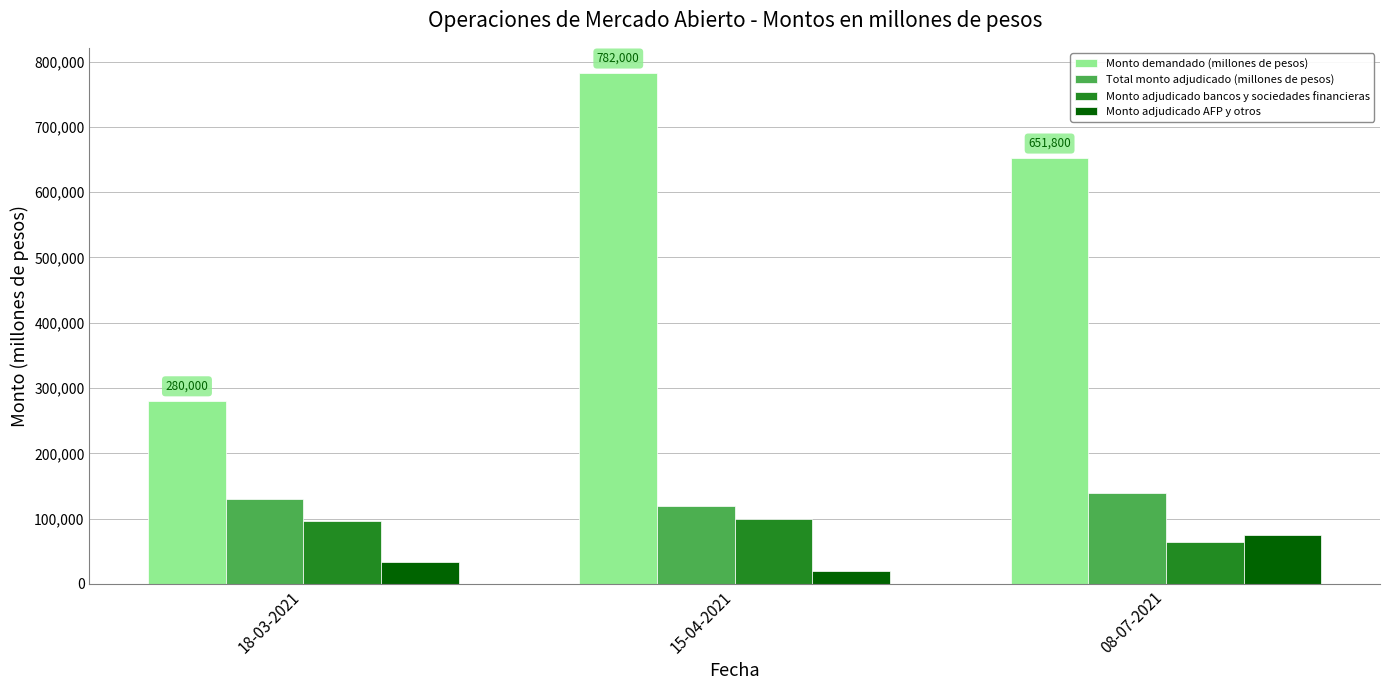

What is the difference between the maximum and minimum values in the Total monto adjudicado (millones de pesos) series?

20000